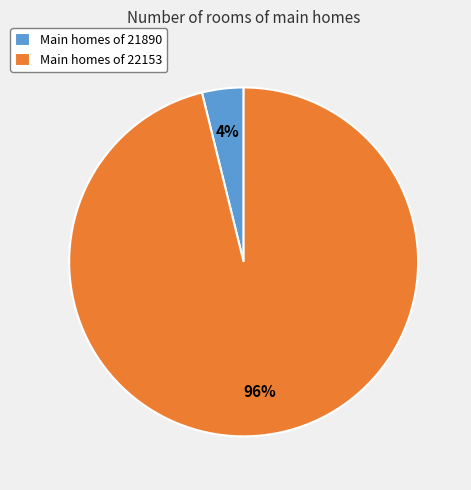

To the nearest percent, what is the difference between the Main homes of 21890 and Main homes of 22153 slice percentages?

92%